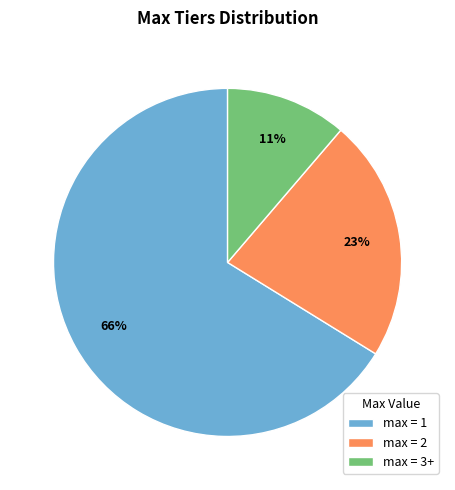

Is it true that max = 1 is 60% of the pie?

False